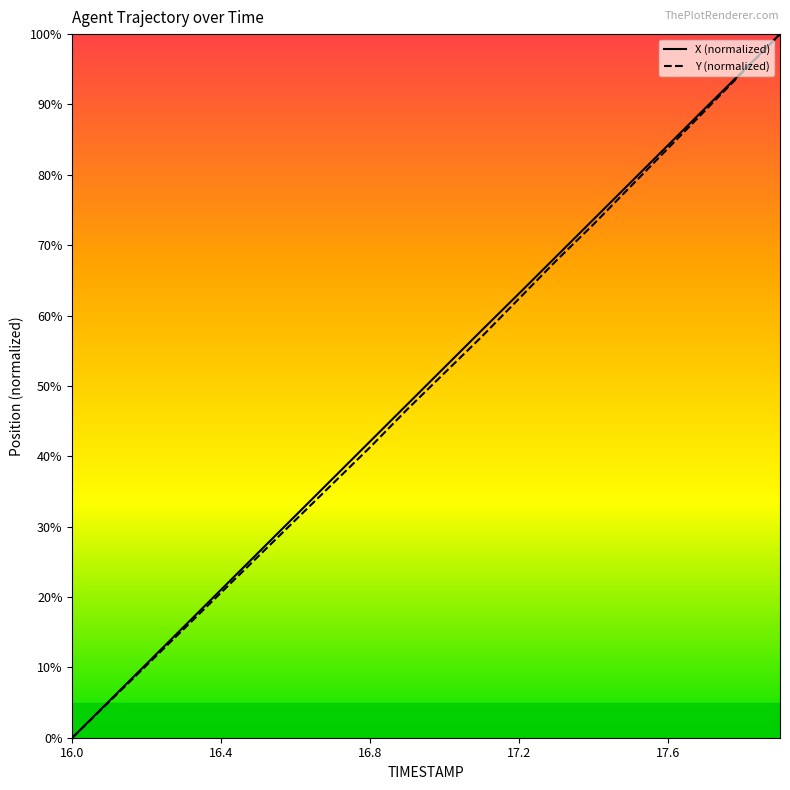

What is the highest value of the X (normalized) series?

100.0